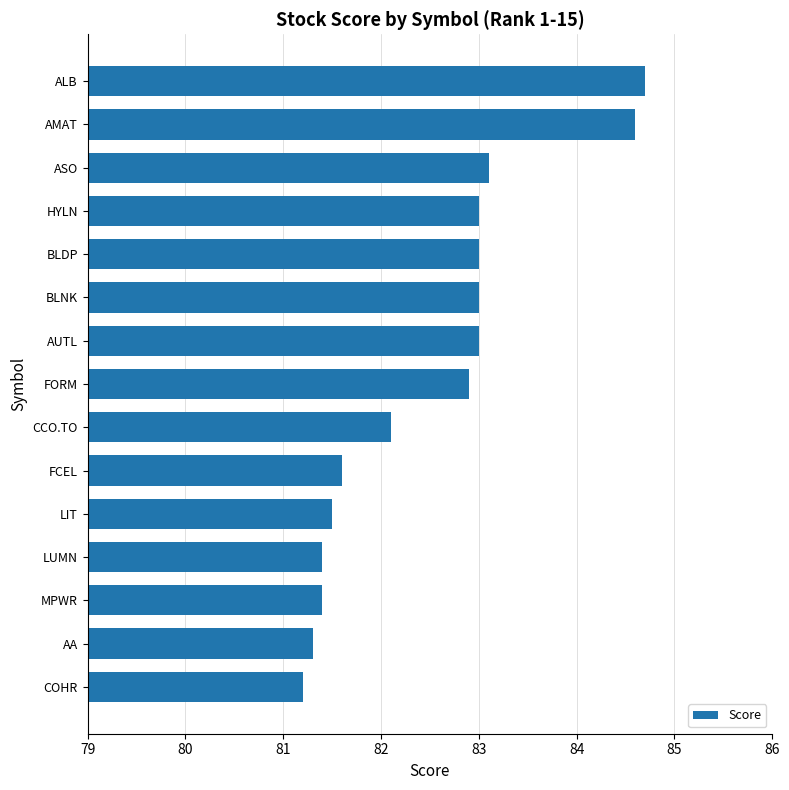

The chart shows a value of 82.9 at FORM. True or false?

True